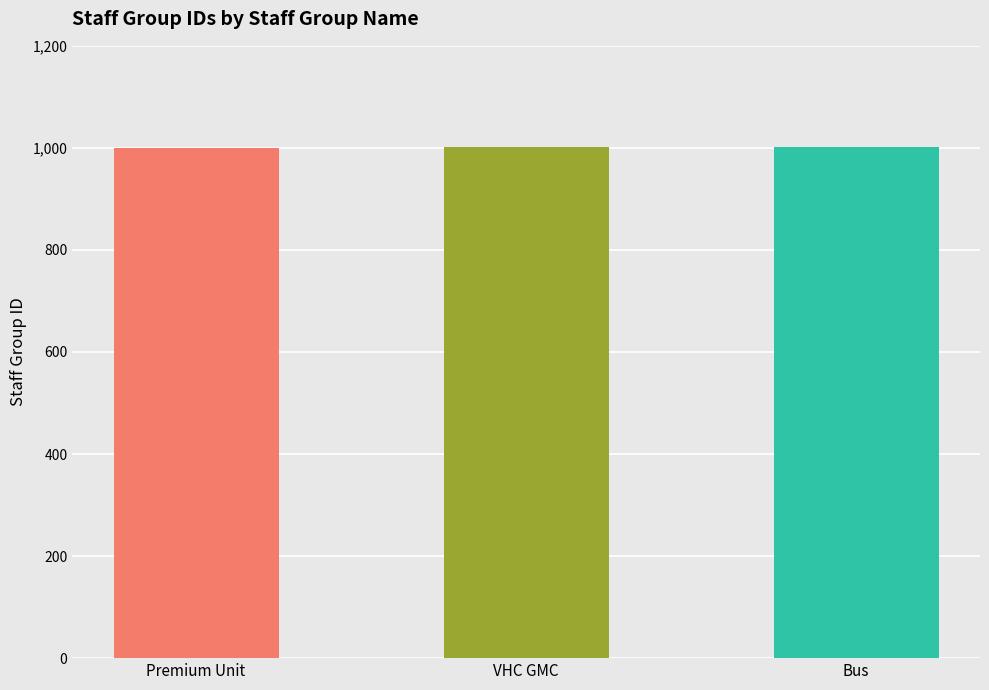

What position from the left is VHC GMC?

2